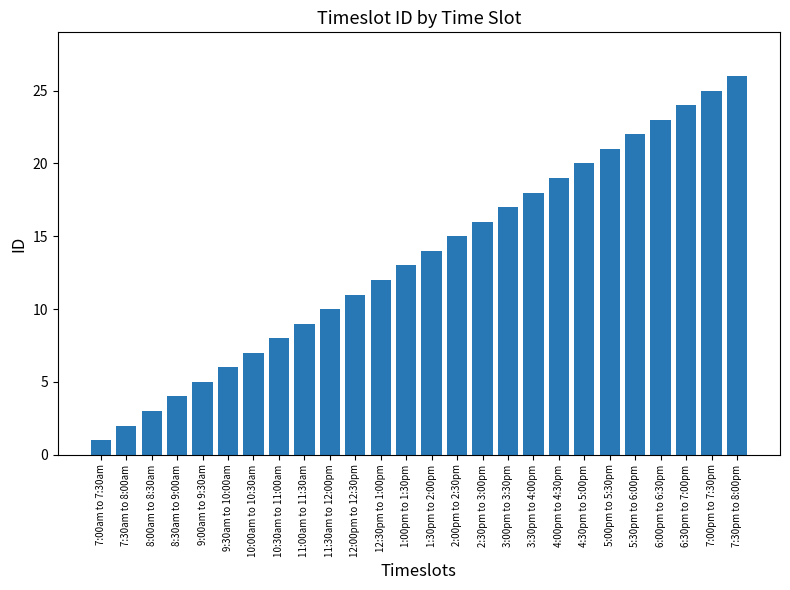

The value at 9:00am to 9:30am is 5. True or false?

True